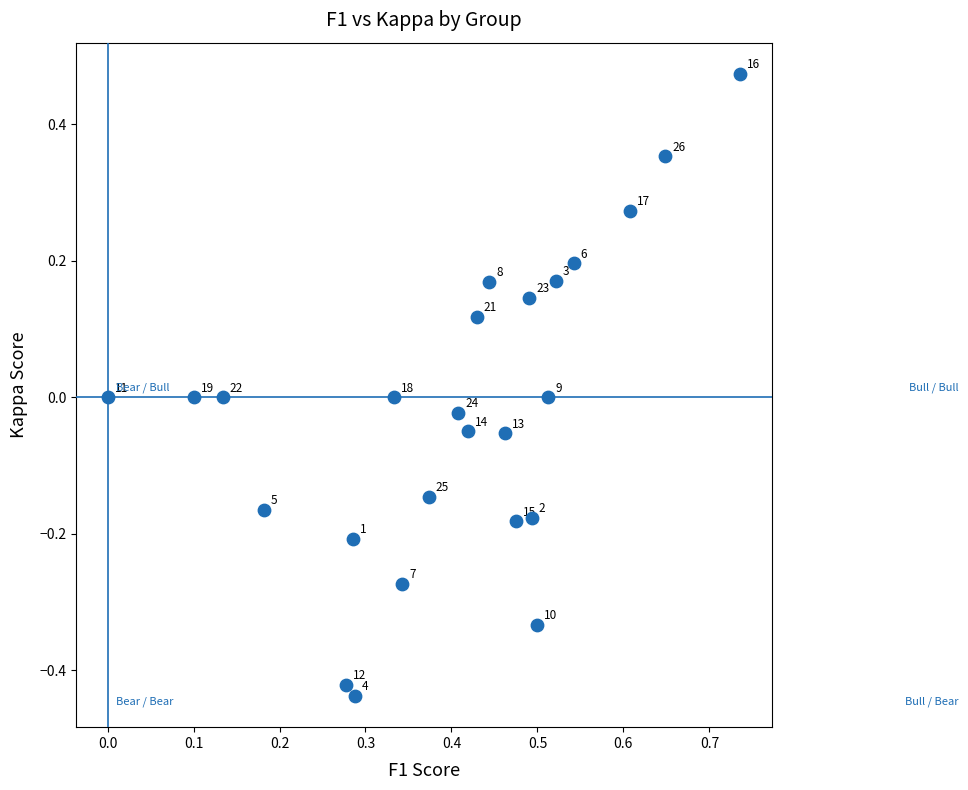

What is the range of X values (max minus min)?

0.7